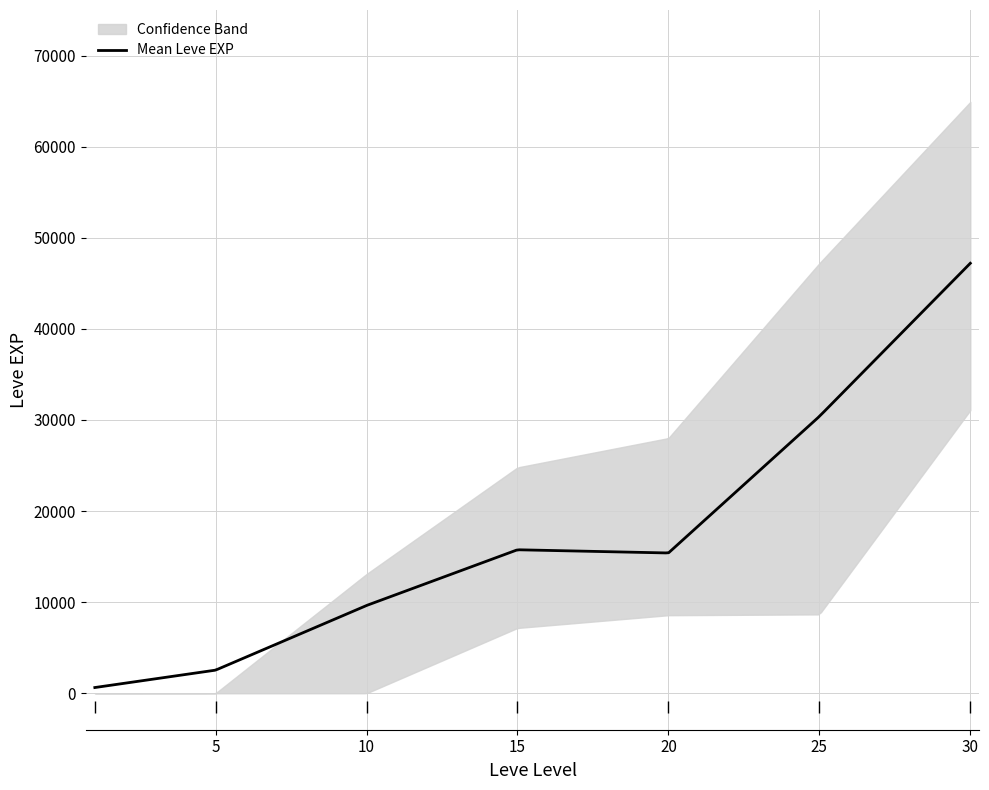

What is the maximum value for Mean Leve EXP?

47200.0